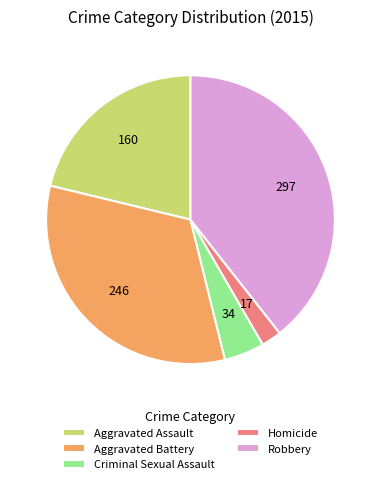

How many segments does this pie chart have?

5